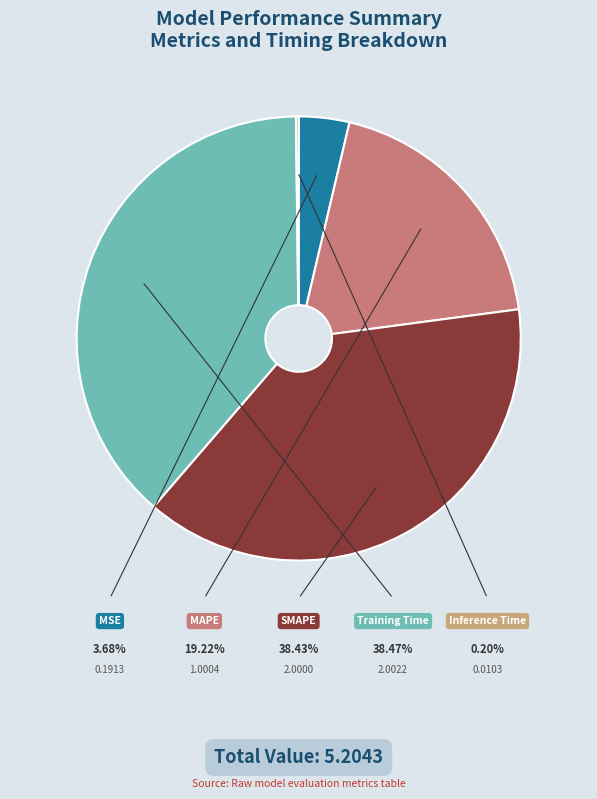

Does MSE account for over 50% of the chart?

No